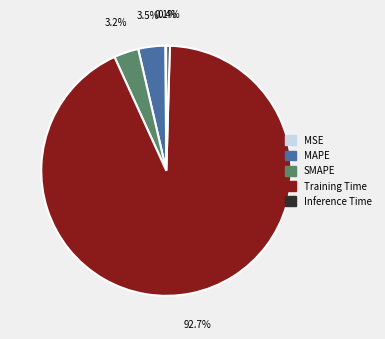

The SMAPE slice represents 3% of the pie. True or false?

True